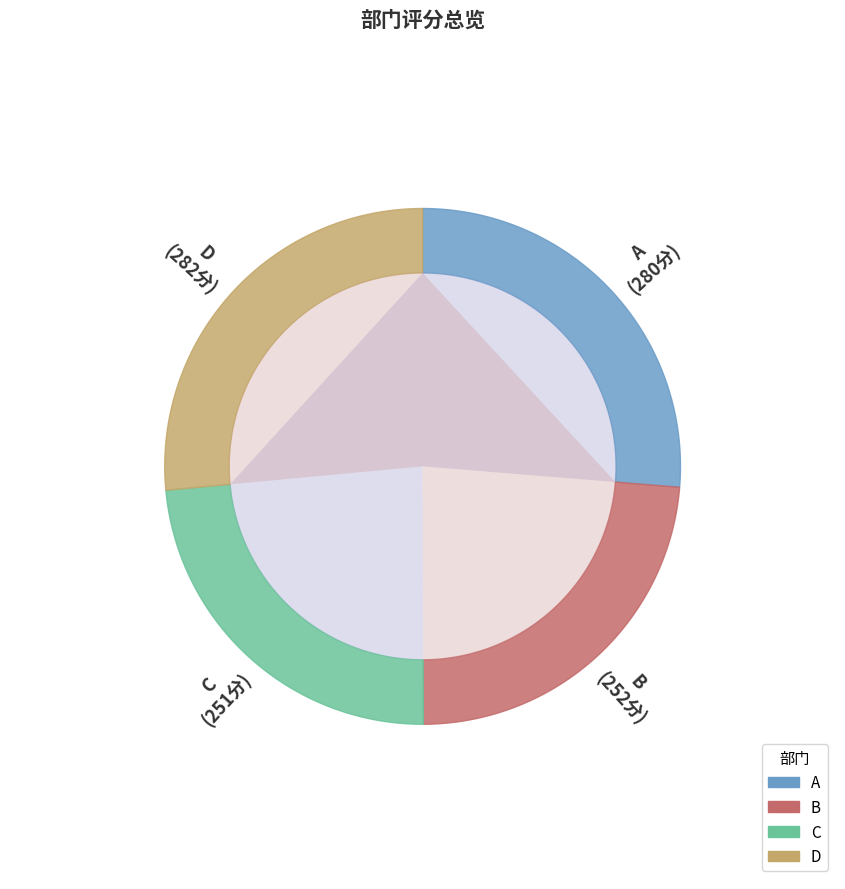

To the nearest percent, what is the difference between the C and A slice percentages?

2%